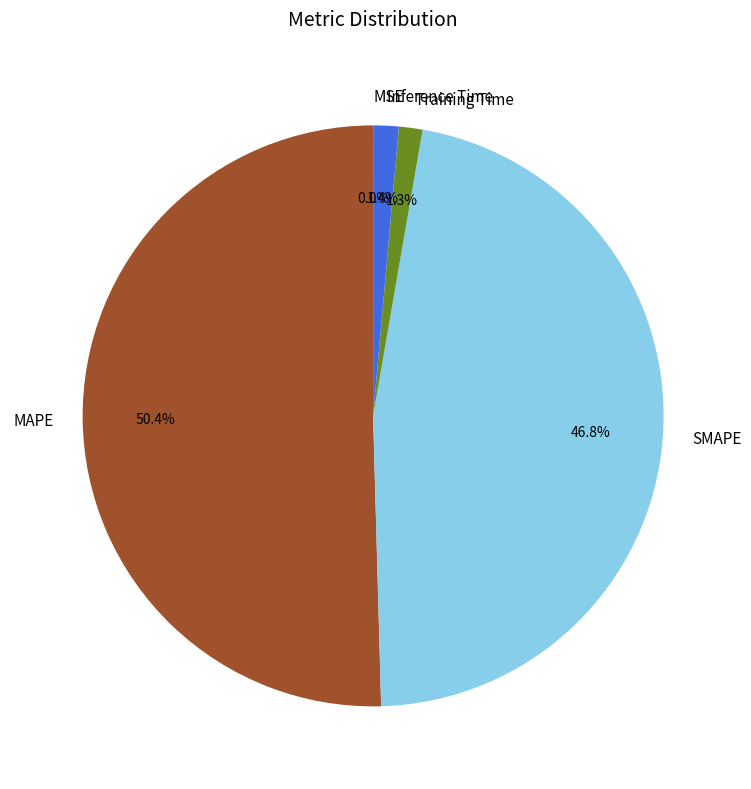

Between SMAPE and Inference Time, which is larger?

SMAPE